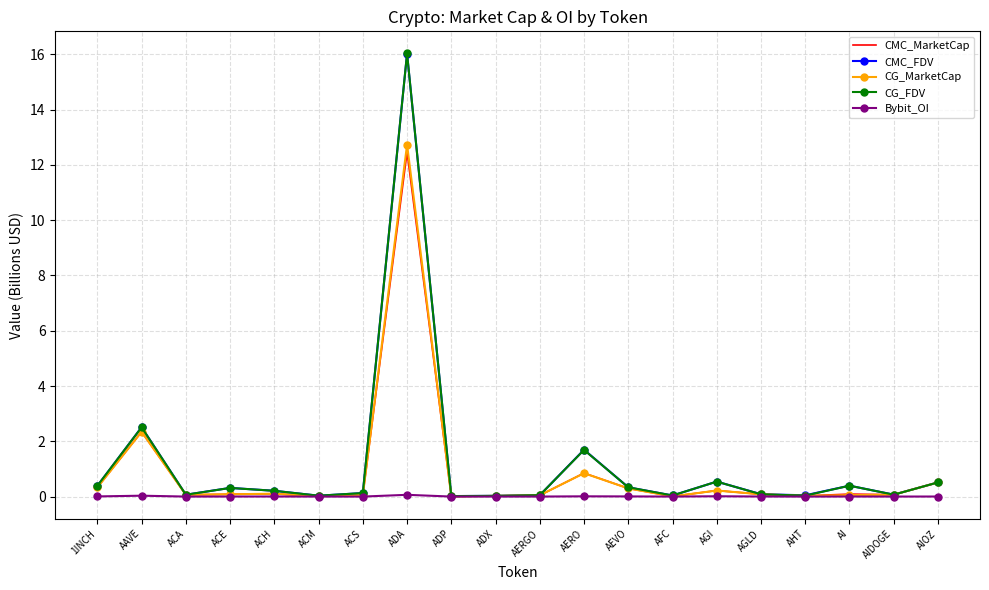

What is the difference between the maximum and second lowest values in the CG_FDV series?

16.0